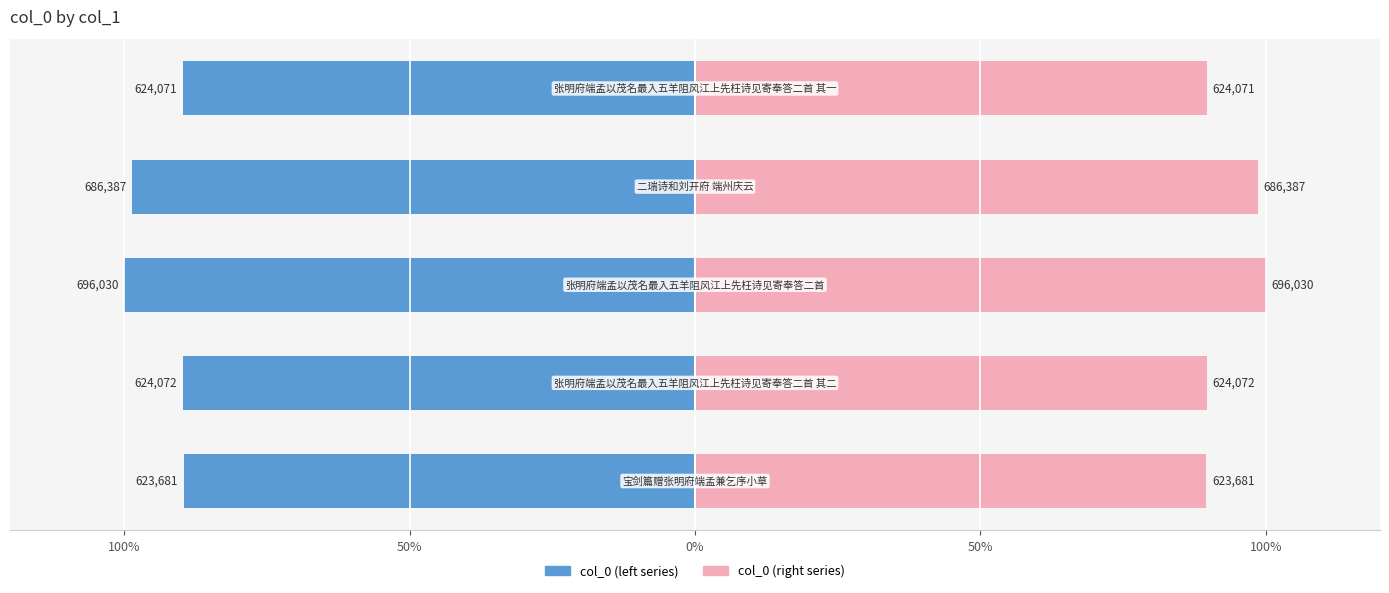

How many bars are there in total?

10